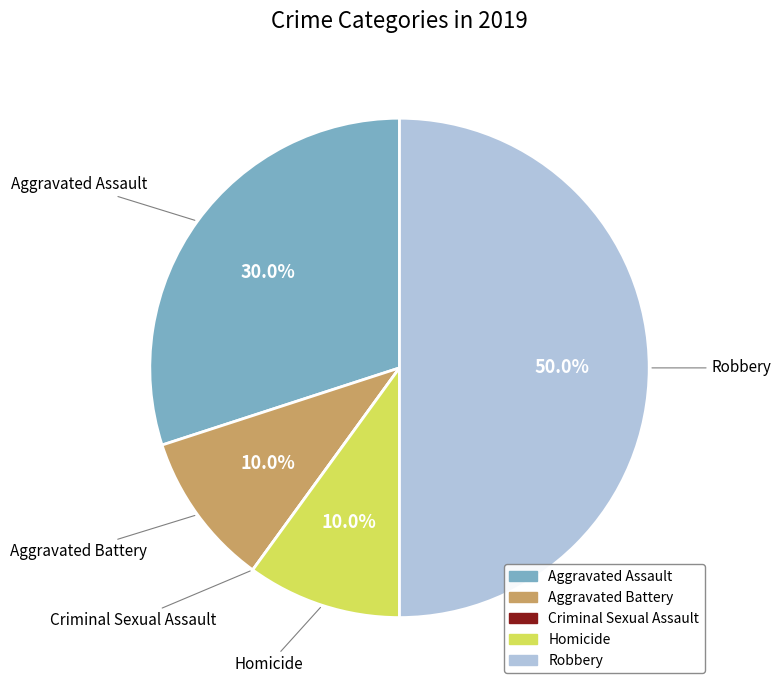

Between Robbery and Aggravated Assault, which is larger?

Robbery